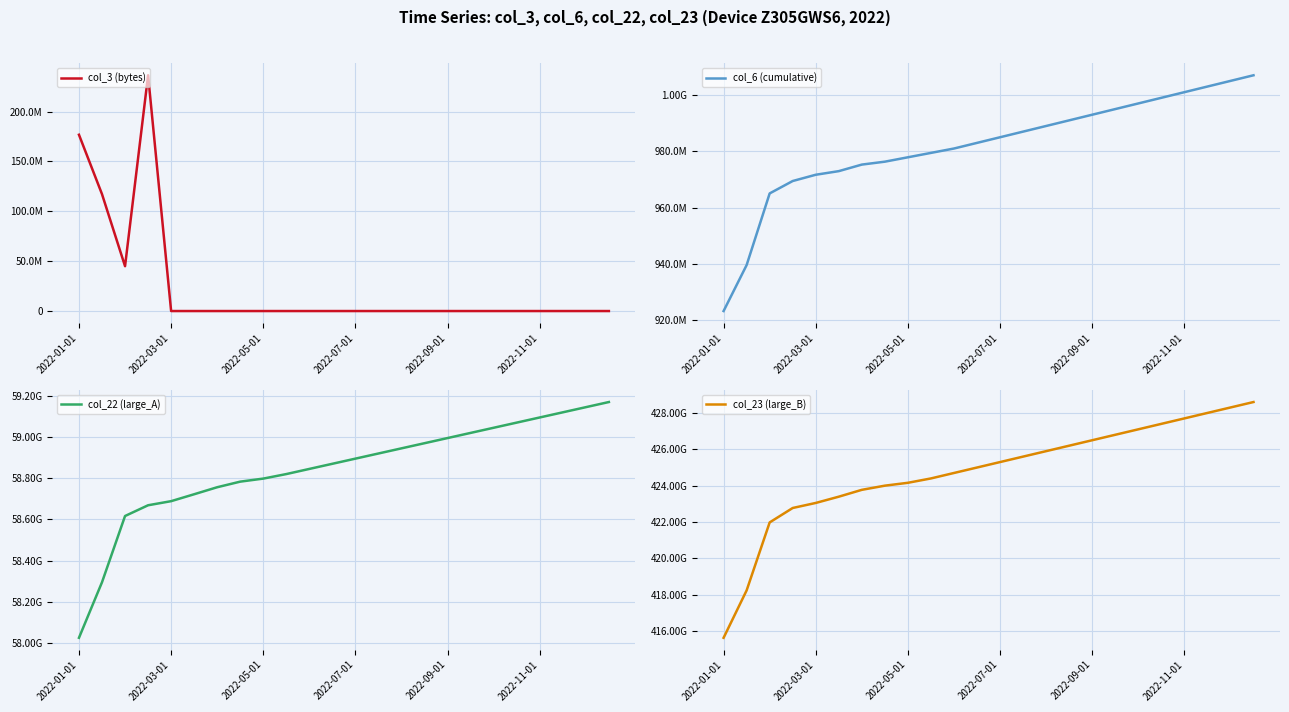

What are all the series names shown in the legend?

col_3 (bytes), col_6 (cumulative), col_22 (large_A), col_23 (large_B)